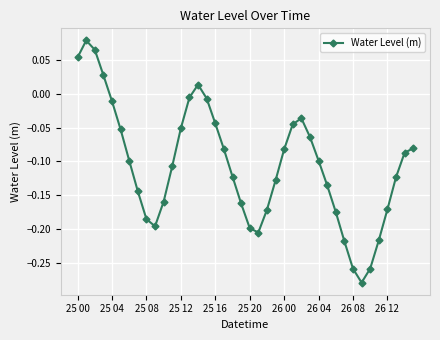

How many interior local valleys (lower than both neighbors) does the data have?

3